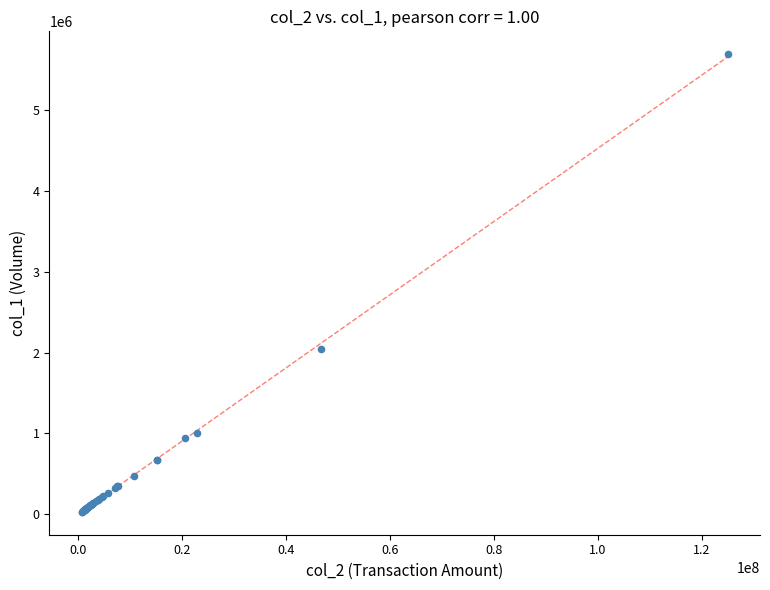

What Y value in the scatter plot is closest to 2859625?

2043050